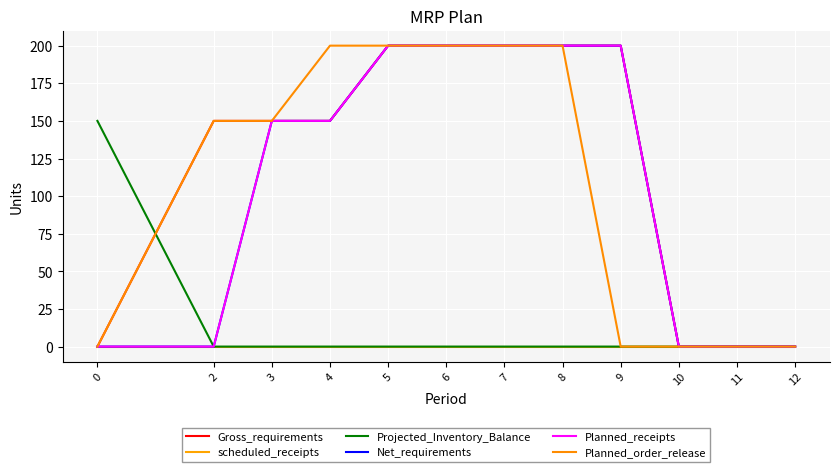

Is this an area chart (filled region under the line)?

No